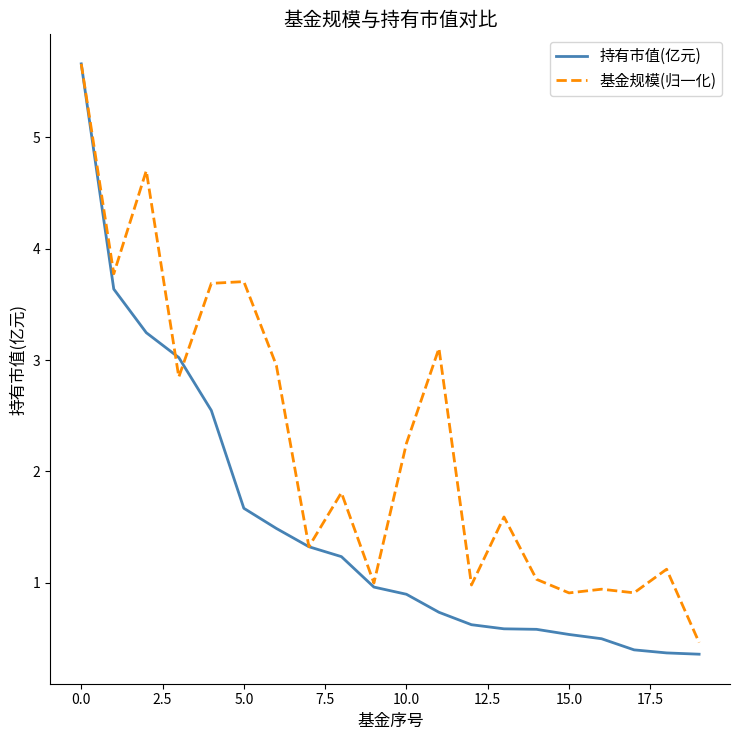

What is the sum of all 基金规模(归一化) values?

44.8